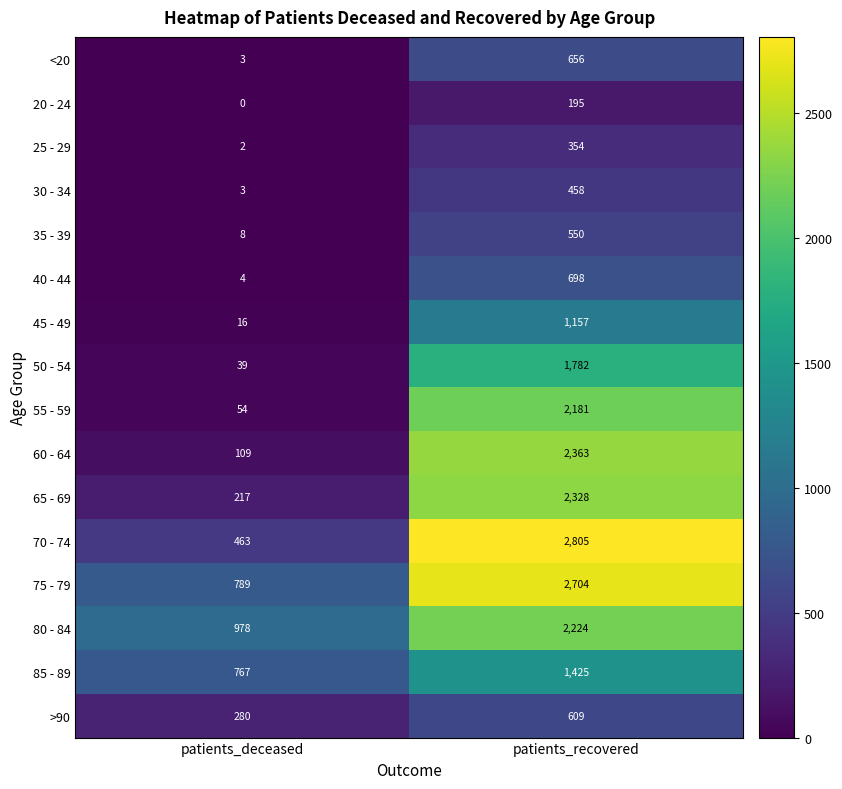

Read the 30 - 34 value at patients_recovered, to the nearest 5.

460